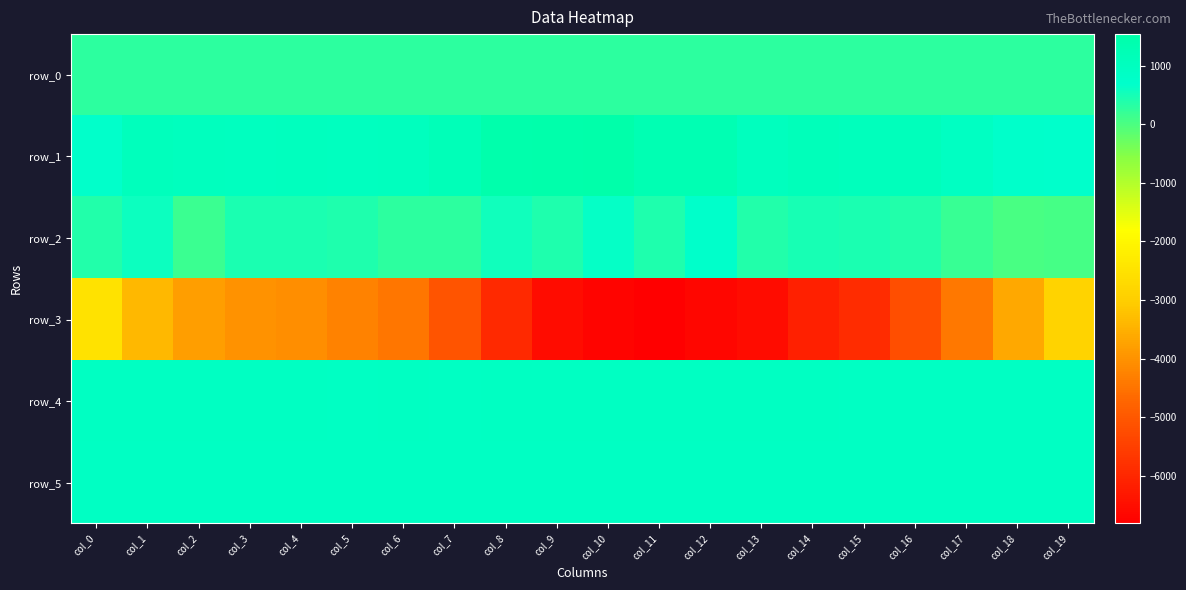

Where is row_5 nearest to the value 893?

col_1